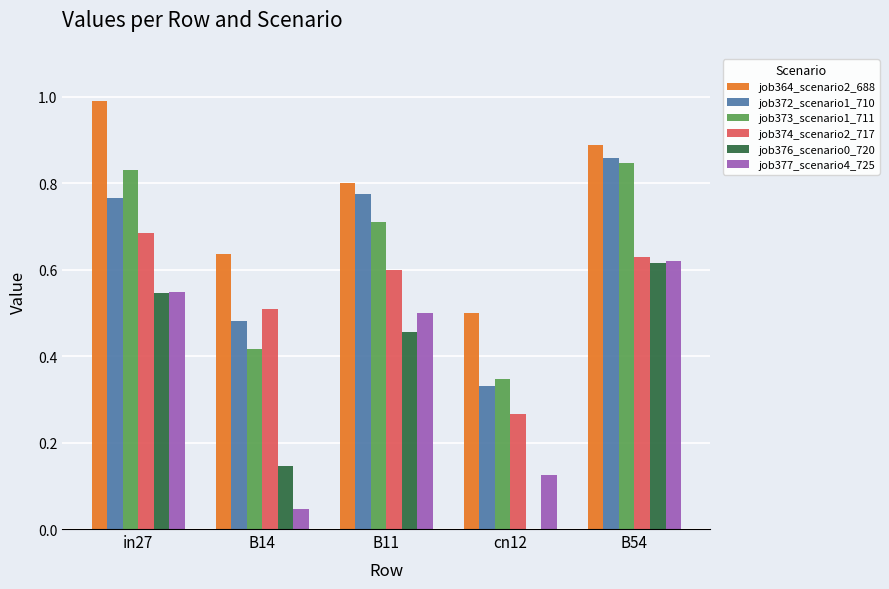

The job364_scenario2_688 series shows 0.5 at cn12. True or false?

True